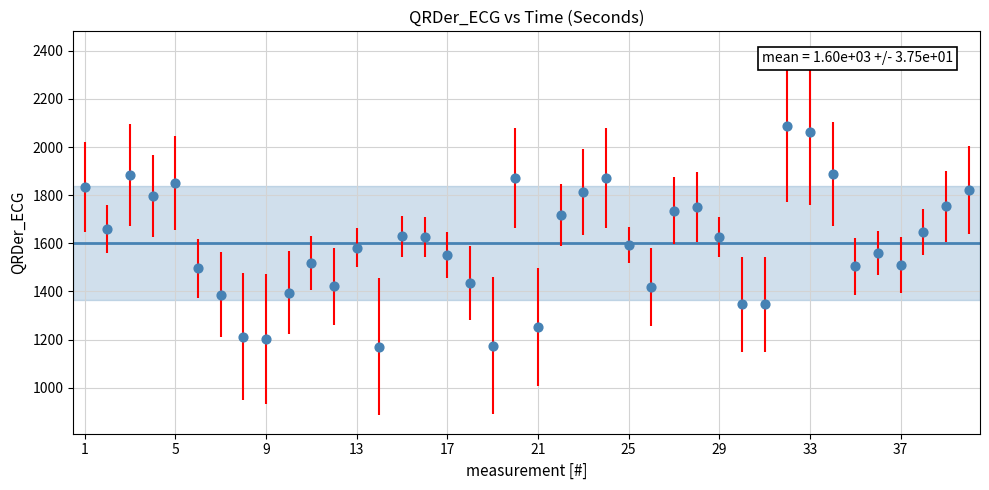

What is the range of Y values (max minus min)?

918.6